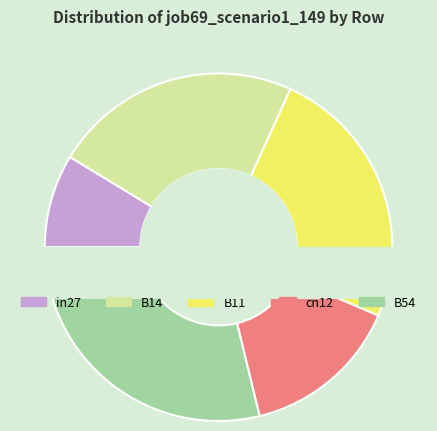

Does in27 account for over 50% of the chart?

No